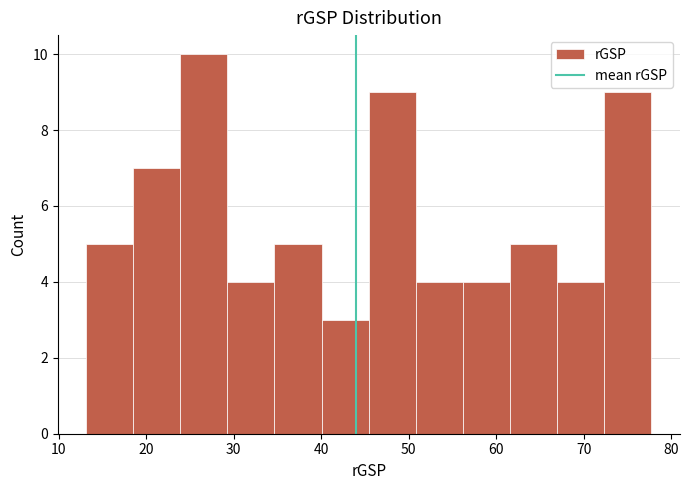

Reading left to right, list every bar in this chart as the range it spans on the x-axis followed by its height. Neither the bar edges nor the heights are printed on the chart, so give them approximately, as read against the axes.

13 to 19: 5
19 to 24: 7
24 to 29: 10
29 to 35: 4
35 to 40: 5
40 to 45: 3
45 to 51: 9
51 to 56: 4
56 to 62: 4
62 to 67: 5
67 to 72: 4
72 to 78: 9